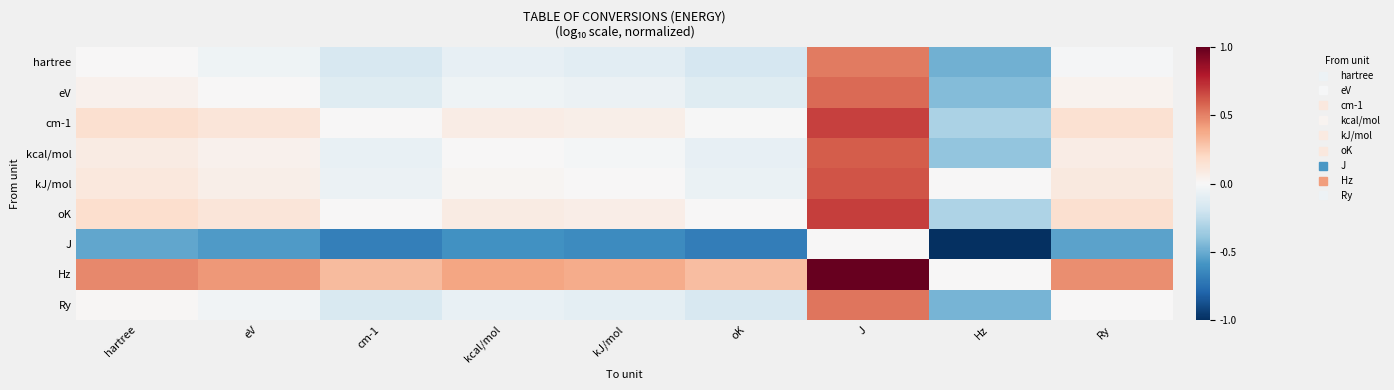

Reading left to right, extract all data points from this chart.

hartree: hartree=0.0	eV=-0.0	cm-1=-0.2	kcal/mol=-0.1	kJ/mol=-0.1	oK=-0.2	J=0.5	Hz=-0.5	Ry=-0.0
eV: hartree=0.0	eV=0.0	cm-1=-0.1	kcal/mol=-0.0	kJ/mol=-0.1	oK=-0.1	J=0.6	Hz=-0.4	Ry=0.0
cm-1: hartree=0.2	eV=0.1	cm-1=0.0	kcal/mol=0.1	kJ/mol=0.1	oK=-0.0	J=0.7	Hz=-0.3	Ry=0.2
kcal/mol: hartree=0.1	eV=0.0	cm-1=-0.1	kcal/mol=0.0	kJ/mol=-0.0	oK=-0.1	J=0.6	Hz=-0.4	Ry=0.1
kJ/mol: hartree=0.1	eV=0.1	cm-1=-0.1	kcal/mol=0.0	kJ/mol=0.0	oK=-0.1	J=0.6	Hz=0.0	Ry=0.1
oK: hartree=0.2	eV=0.1	cm-1=0.0	kcal/mol=0.1	kJ/mol=0.1	oK=0.0	J=0.7	Hz=-0.3	Ry=0.2
J: hartree=-0.5	eV=-0.6	cm-1=-0.7	kcal/mol=-0.6	kJ/mol=-0.6	oK=-0.7	J=0.0	Hz=-1.0	Ry=-0.5
Hz: hartree=0.5	eV=0.4	cm-1=0.3	kcal/mol=0.4	kJ/mol=0.4	oK=0.3	J=1.0	Hz=0.0	Ry=0.5
Ry: hartree=0.0	eV=-0.0	cm-1=-0.2	kcal/mol=-0.1	kJ/mol=-0.1	oK=-0.2	J=0.5	Hz=-0.5	Ry=0.0